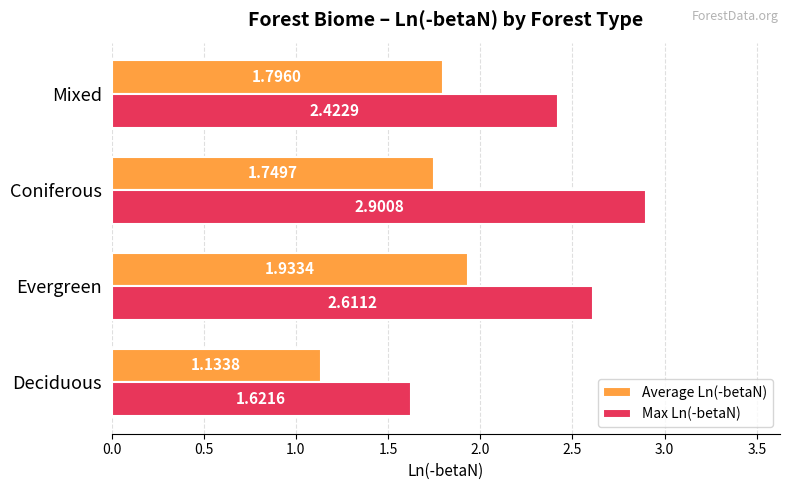

Which series has the largest range (max minus min)?

Max Ln(-betaN)